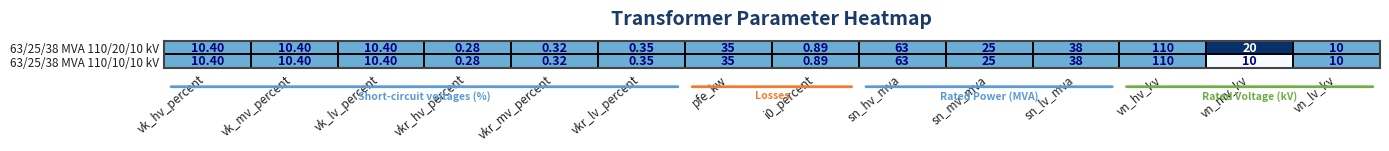

Is the value of 63/25/38 MVA 110/20/10 kV at vn_hv_kv greater than the value of 63/25/38 MVA 110/10/10 kV at vk_lv_percent?

Yes